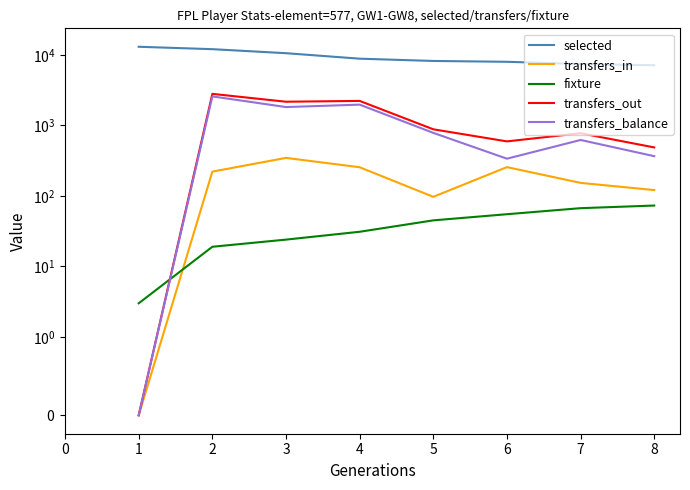

What are all the series names shown in the legend?

selected, transfers_in, fixture, transfers_out, transfers_balance